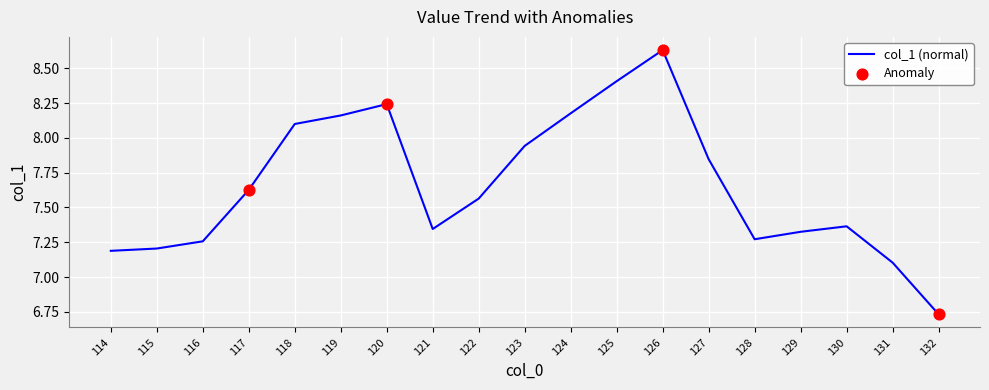

Between 132 and 118, which is larger?

118